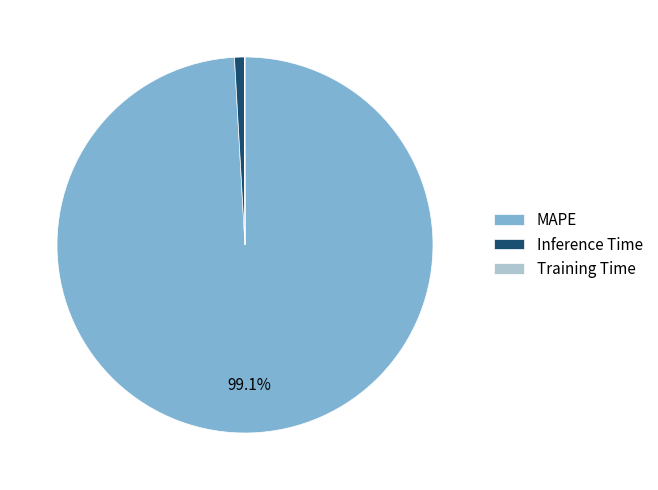

Which slice represents more than half of the pie?

MAPE